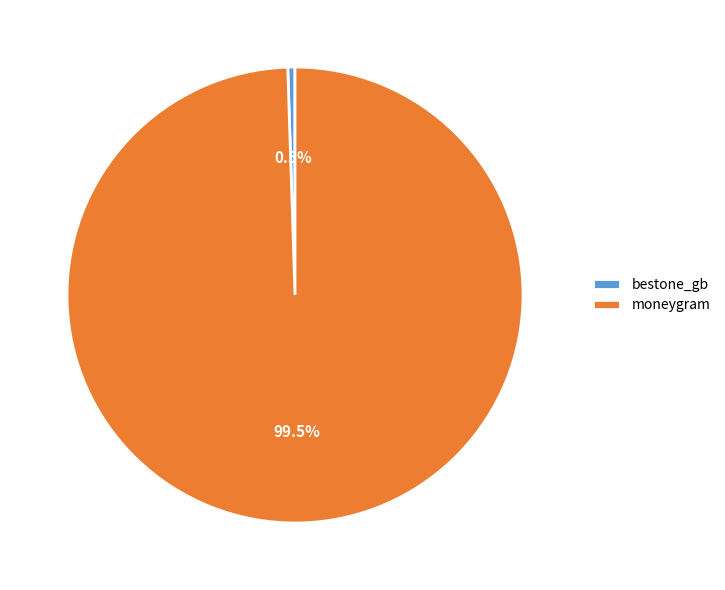

How many slices are in this pie chart?

2